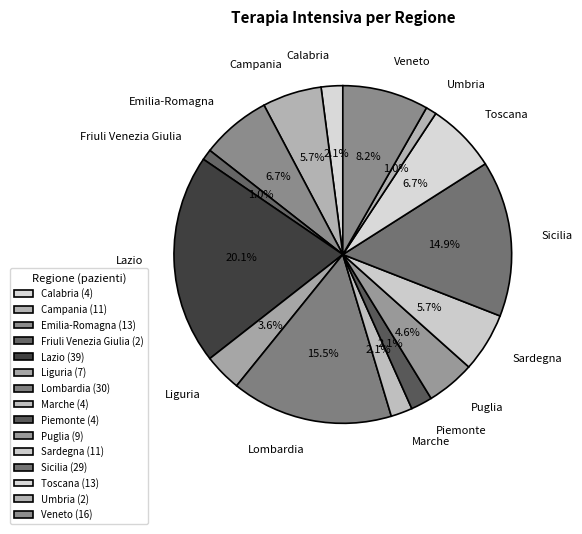

Count the number of slices in the pie.

15